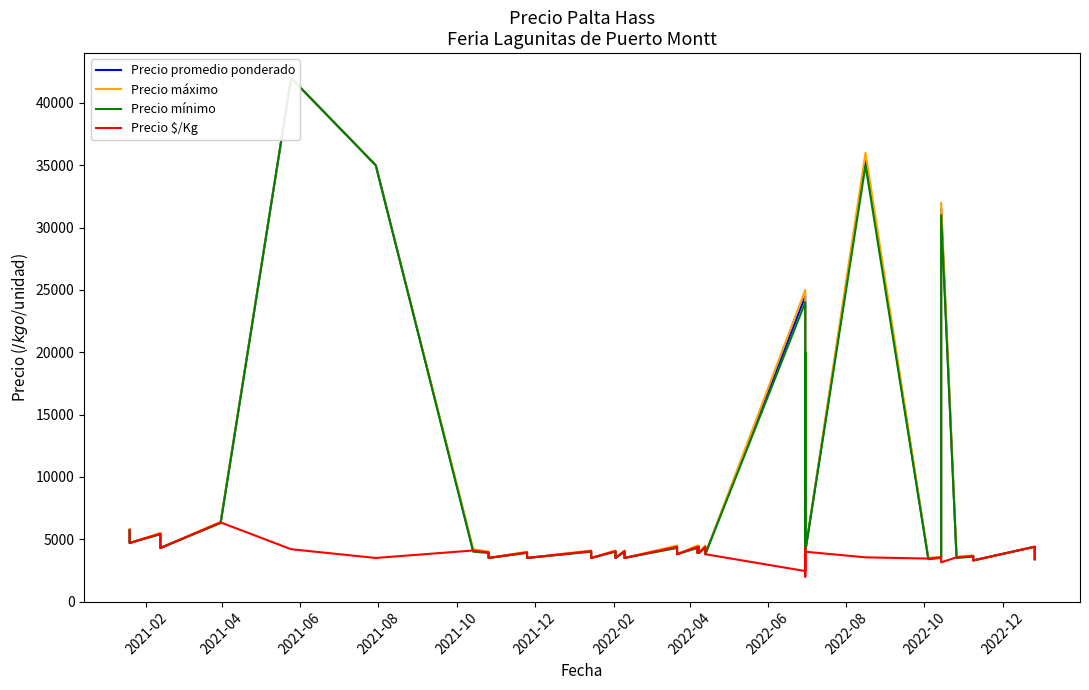

How many data points does each series have?

40